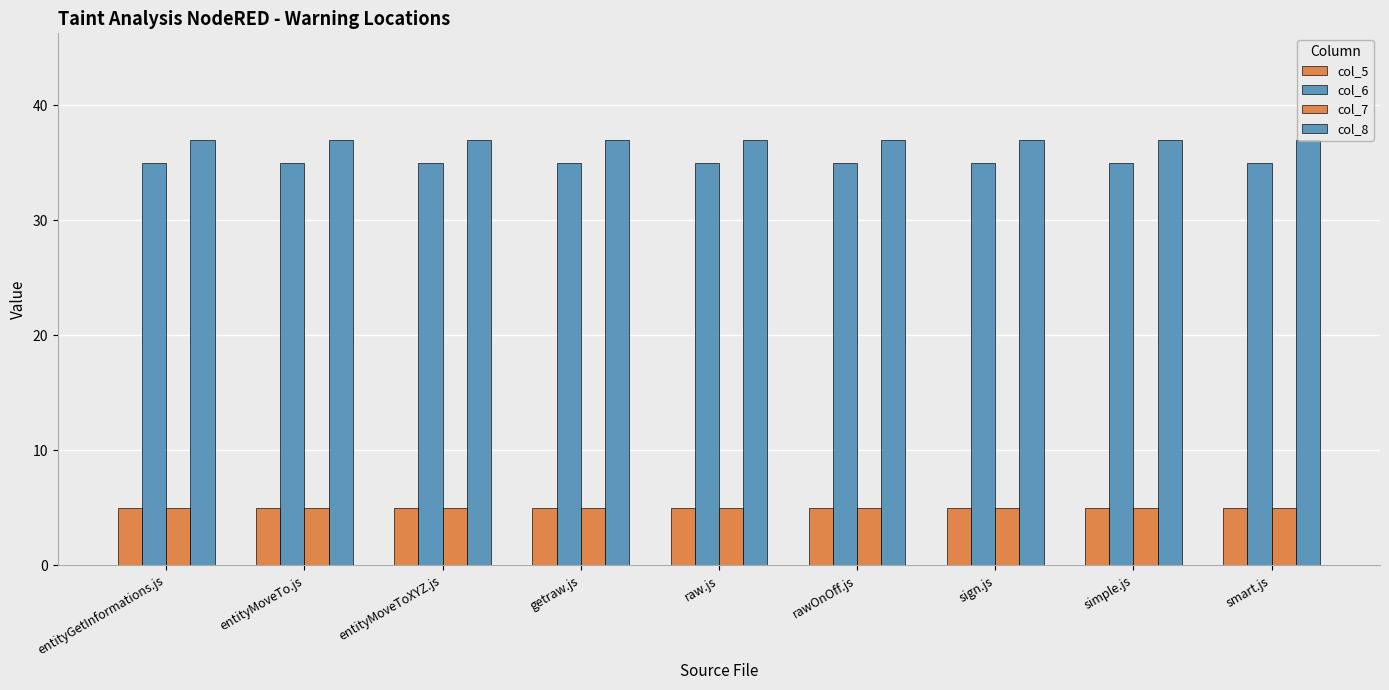

How many bars are there in total?

36